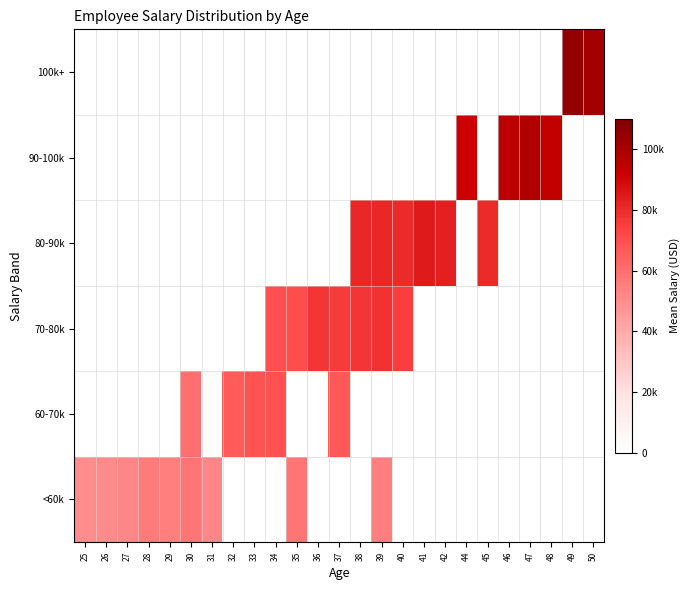

What is the spread (max minus min) of values at 34?

70.0